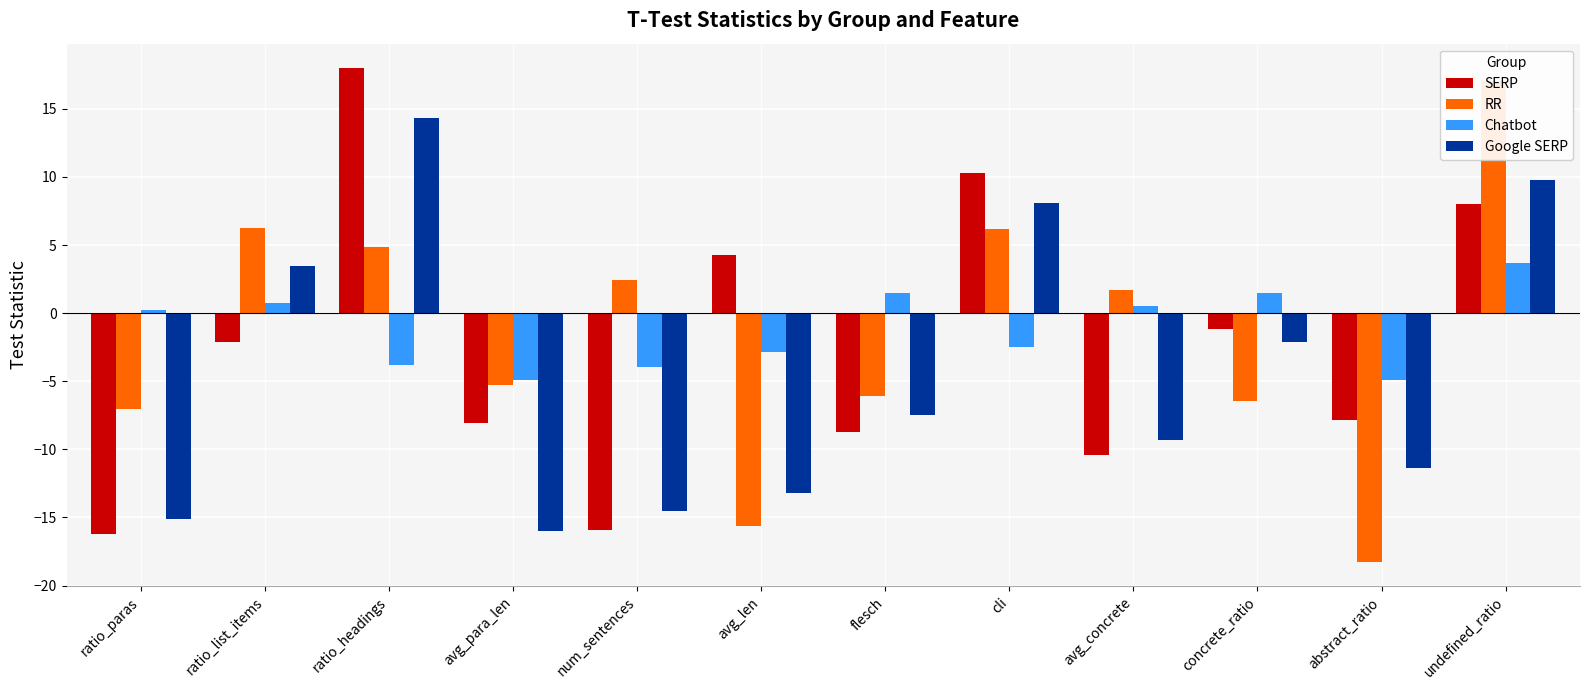

What is the label of the 5th bar from the right?

cli